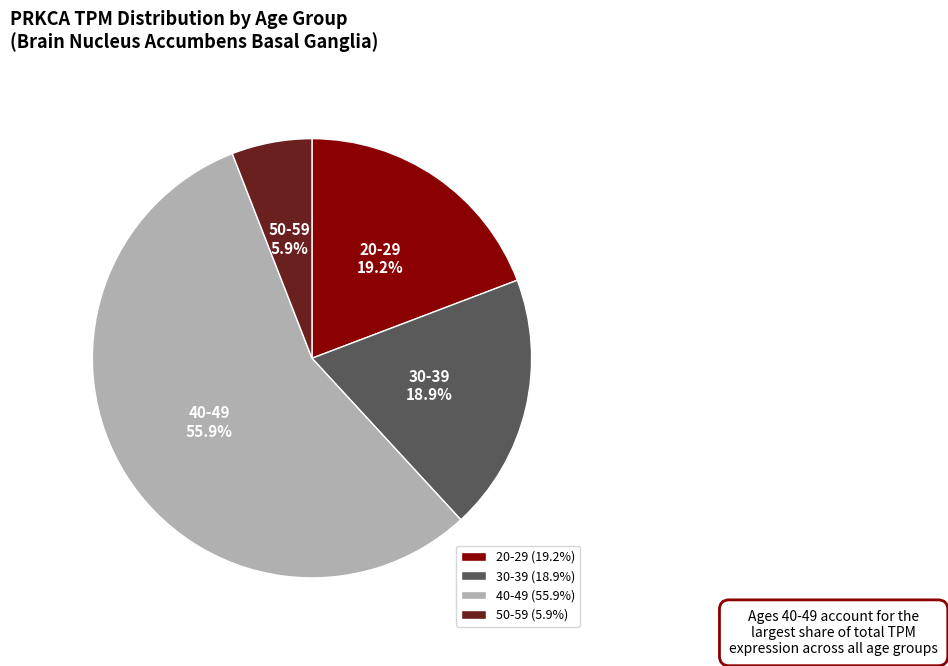

What percentage is the 30-39 slice, to the nearest percent?

19%